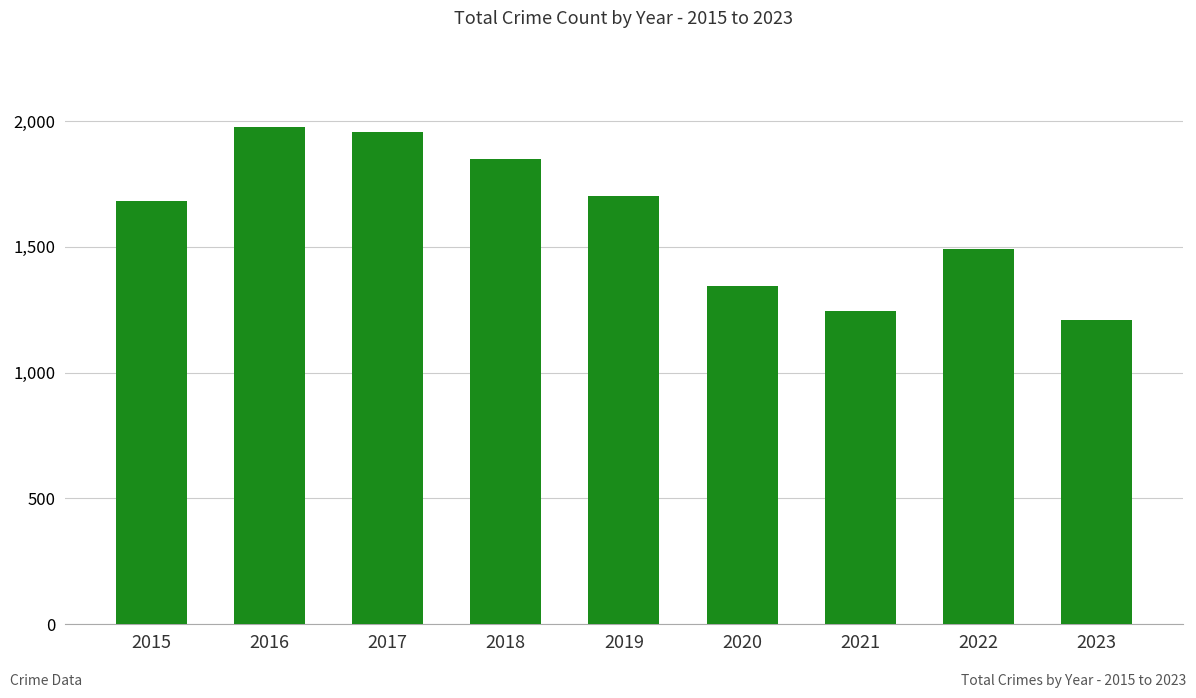

What is the minimum value shown in the chart?

1211